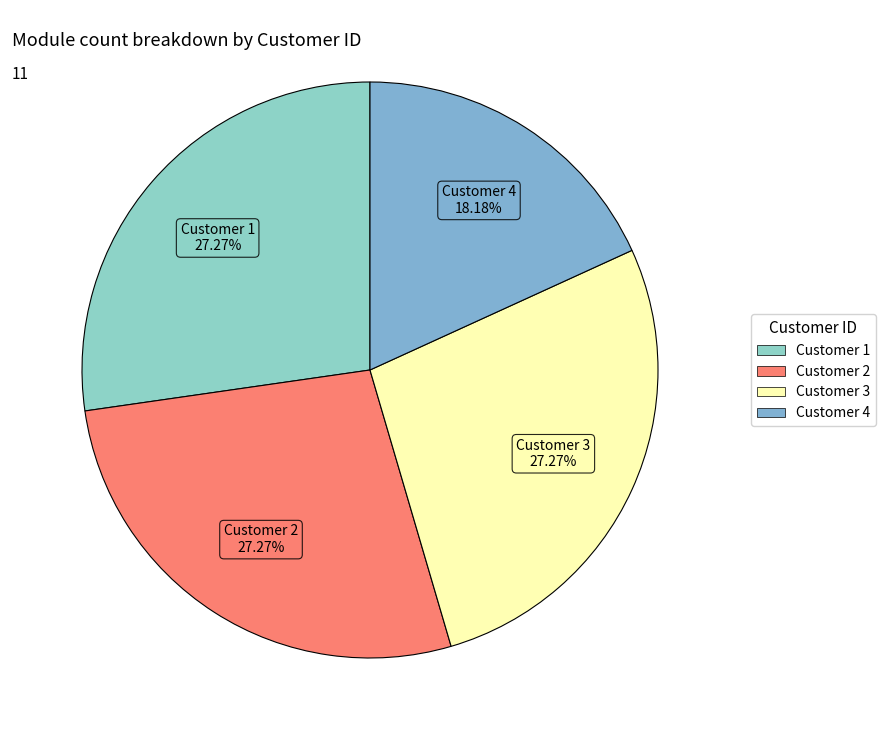

Is it true that Customer 3 is 39% of the pie?

False